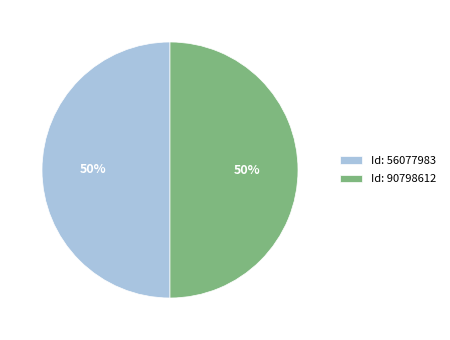

Combined, do Id: 90798612 and Id: 56077983 account for over 50%?

Yes